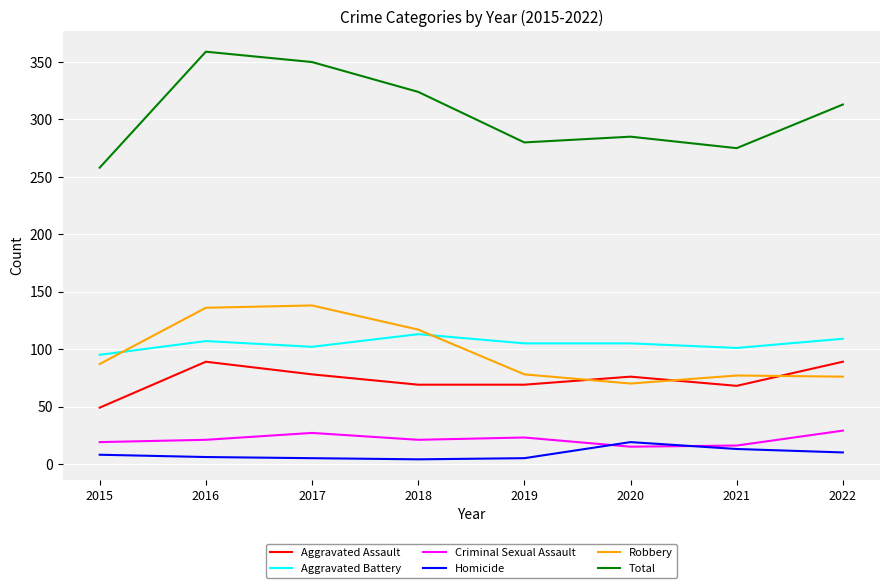

What is the sum of all Homicide values?

70